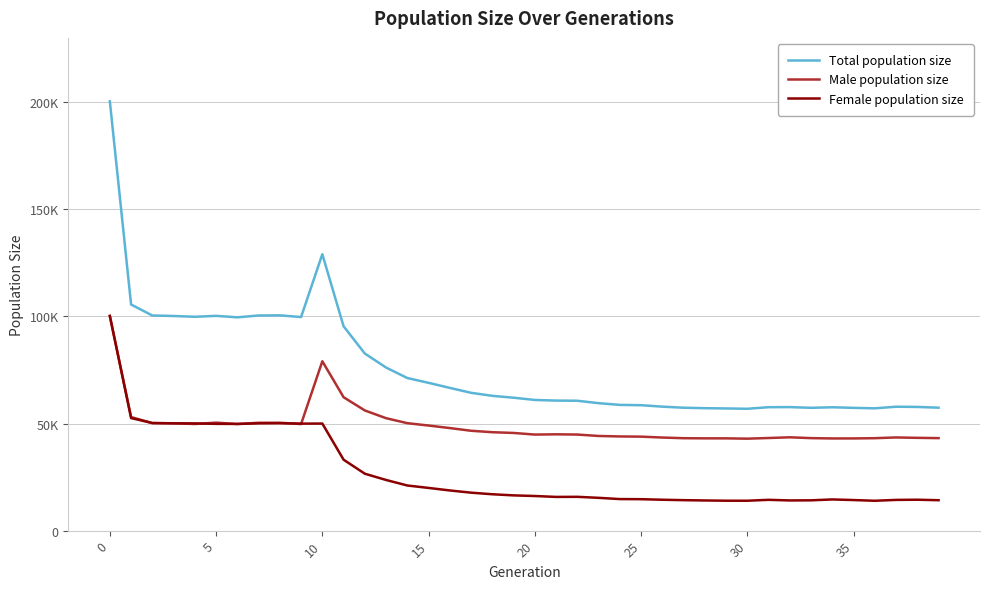

True or false: Total population size and Female population size intersect in this chart.

False